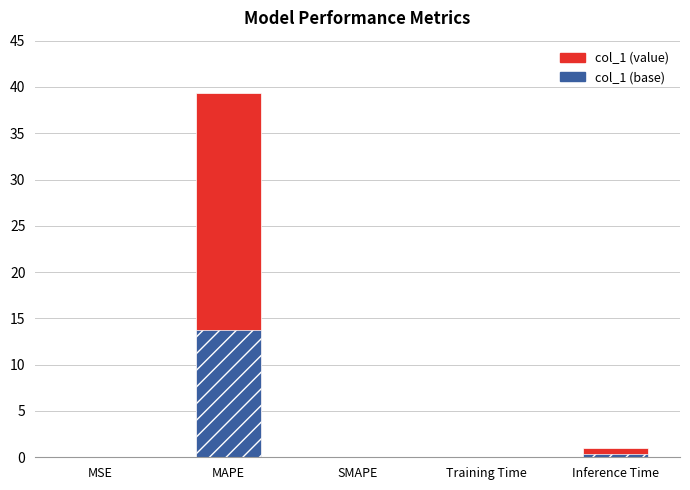

The value at SMAPE is 0.0. True or false?

True